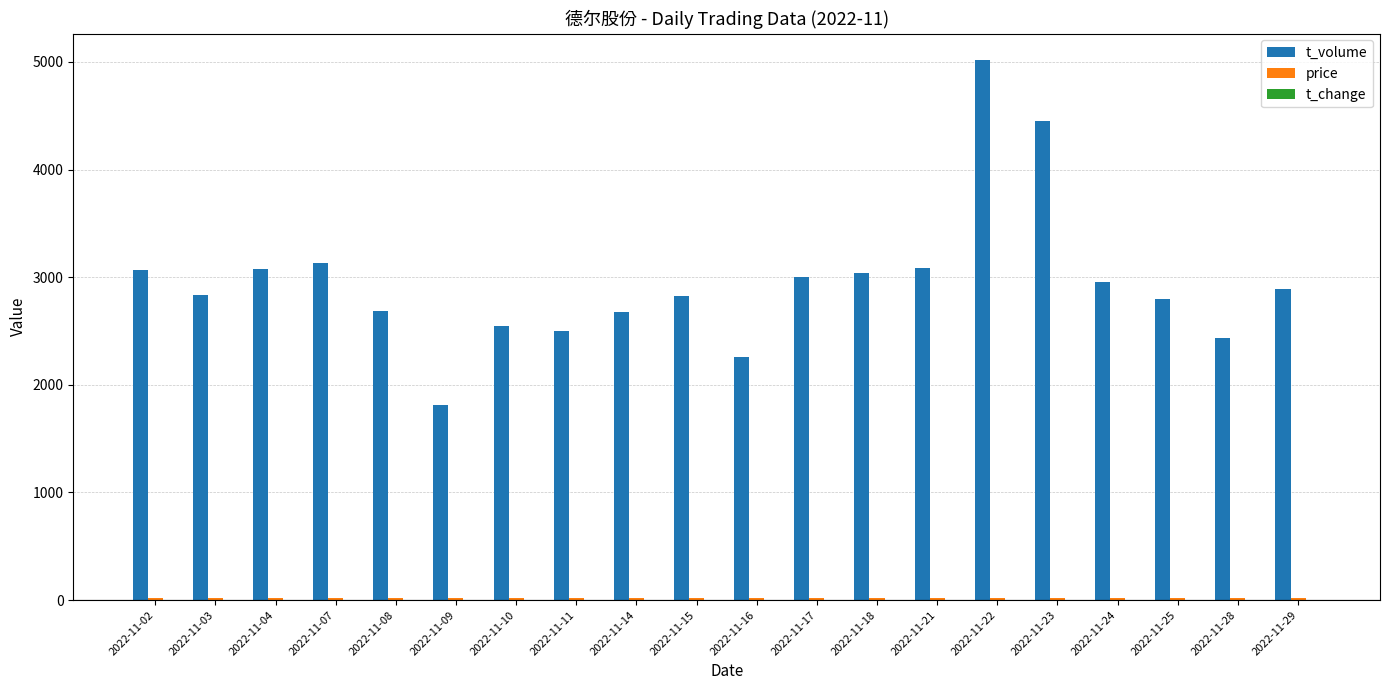

Is it true that t_volume equals 2549.0 at 2022-11-10?

True